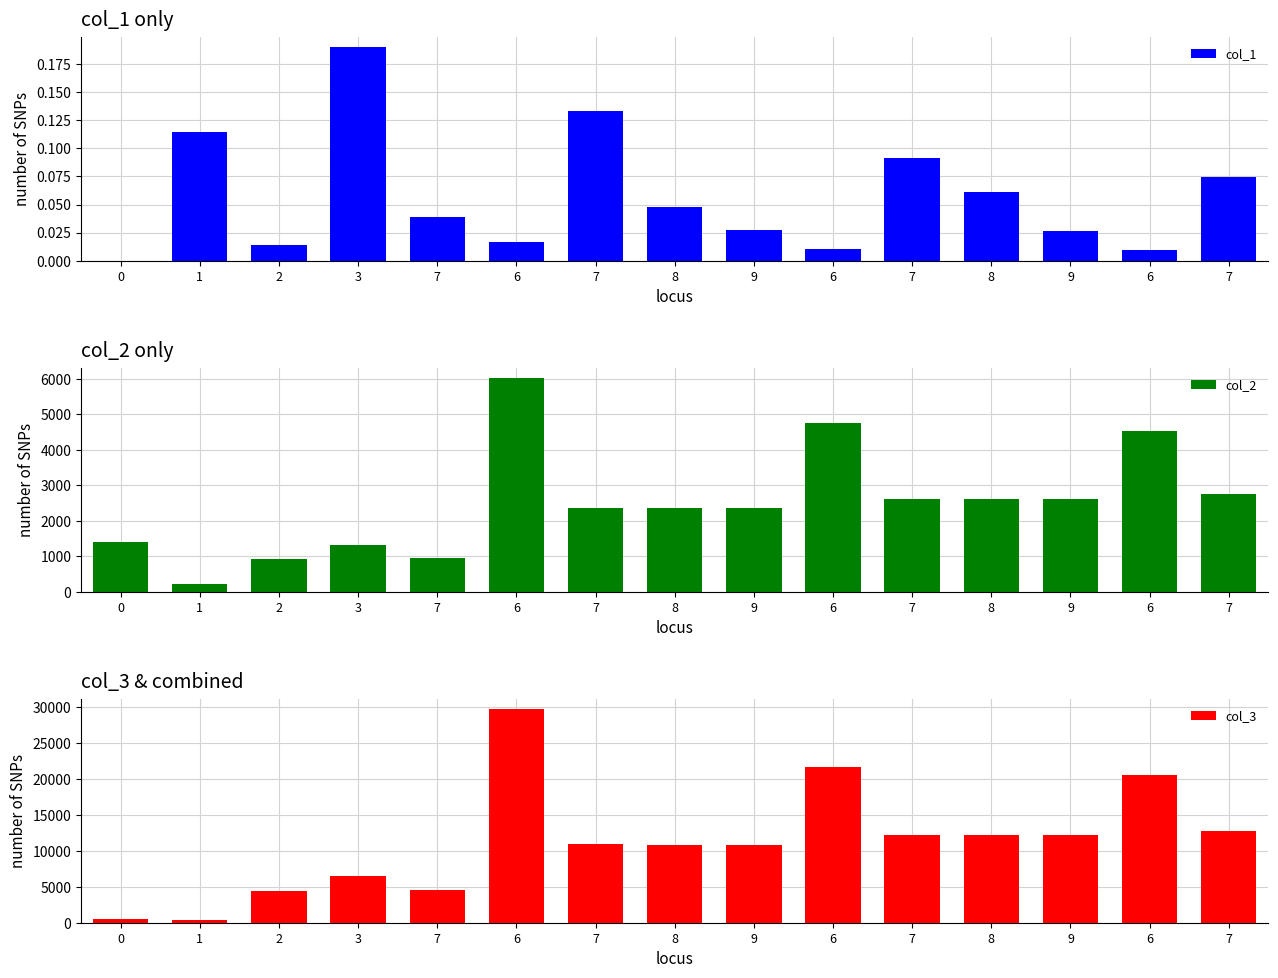

Which category has the highest value in the col_3 series?

6